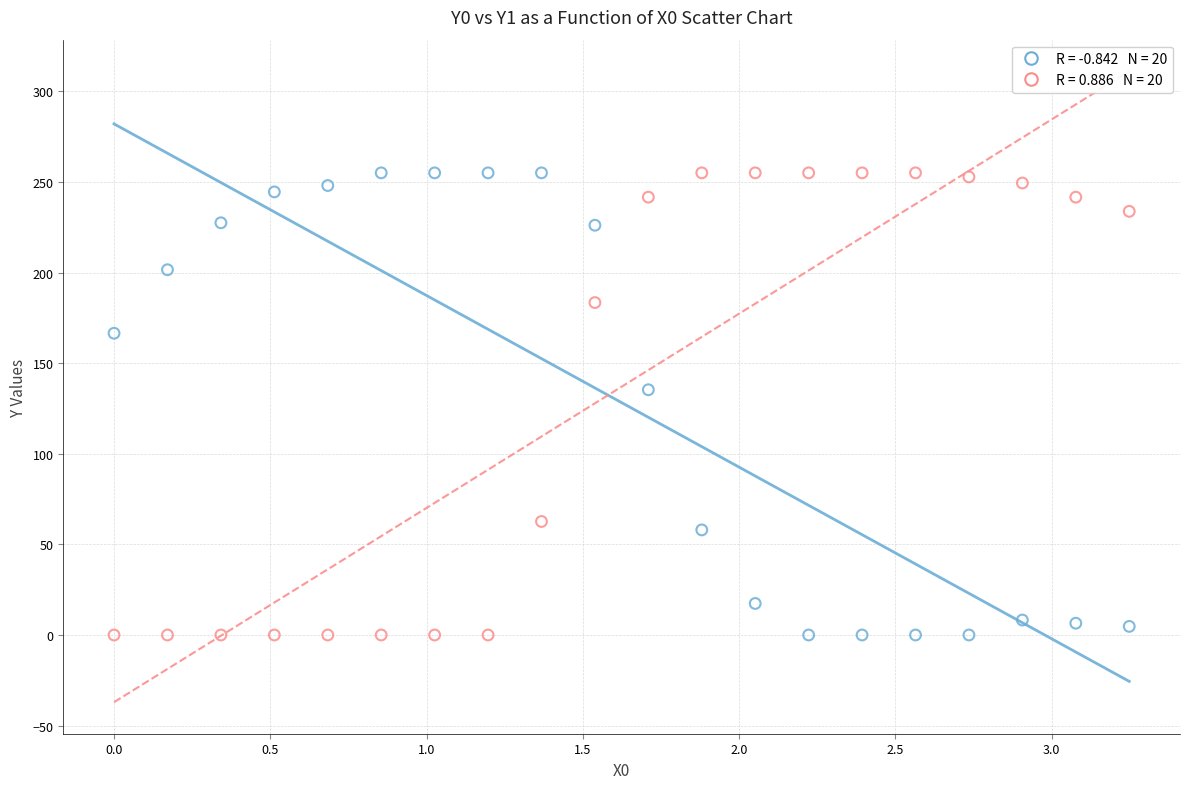

Across all data points, what is the range of Y values (max minus min)?

255.0